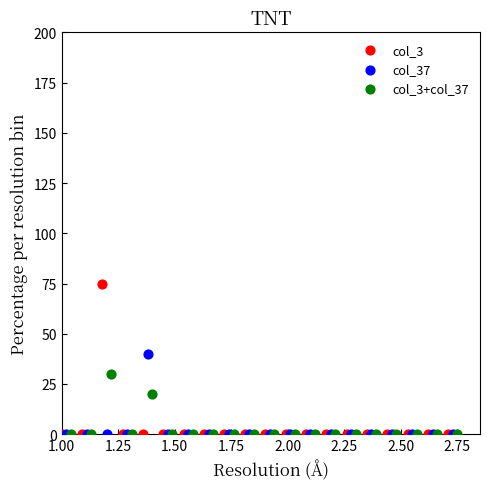

Which series has the widest spread of Y values?

col_3